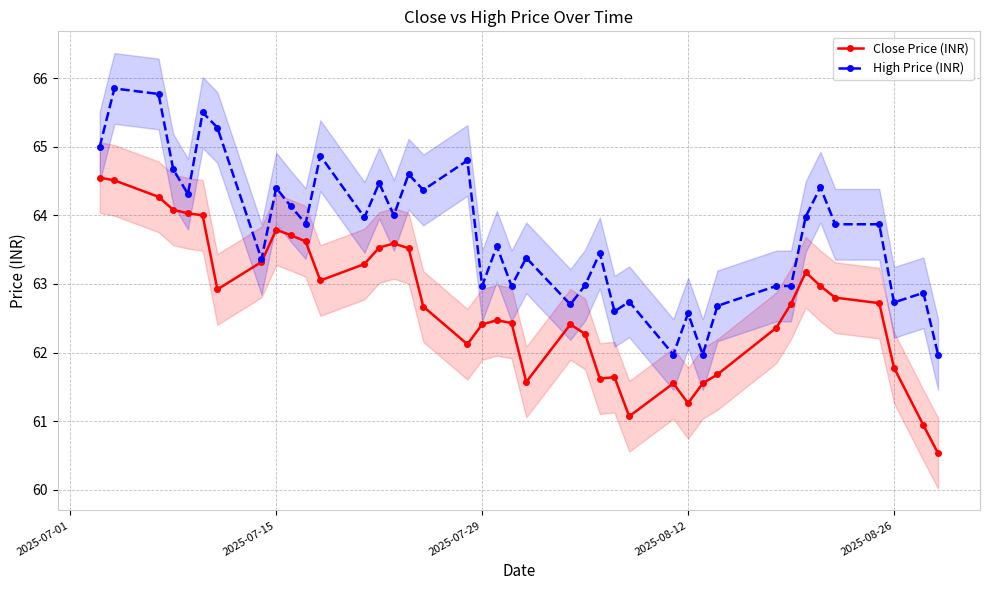

Is this an area chart (filled region under the line)?

No